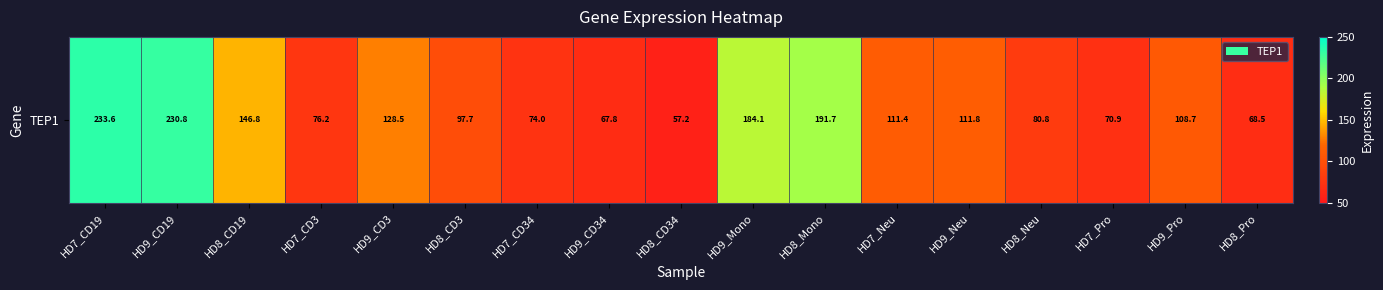

What is the difference between the values at HD7_CD3 and HD8_CD19?

70.6